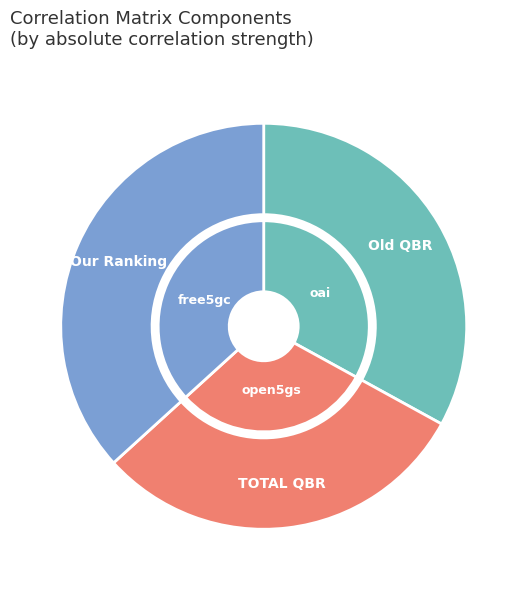

What is the change in value from TOTAL QBR to Our Ranking?

+0.2